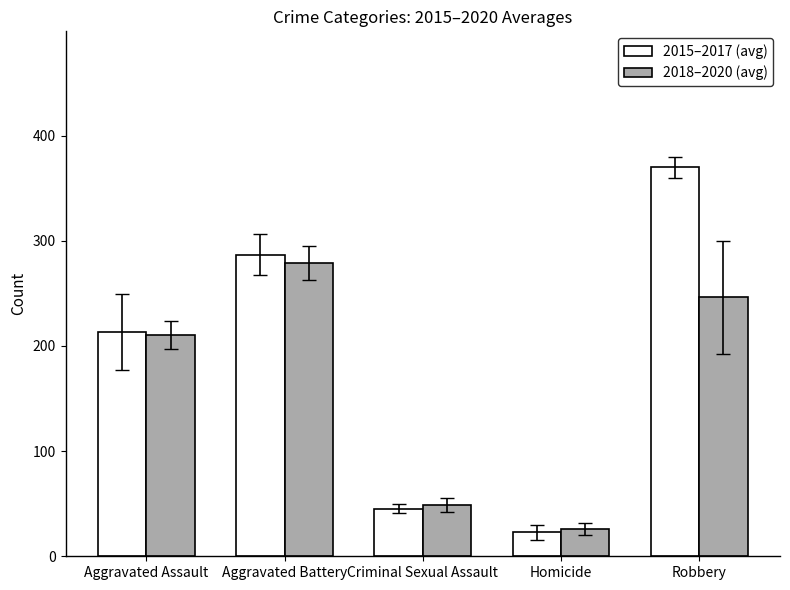

At which category is the sum across all series the highest?

Robbery